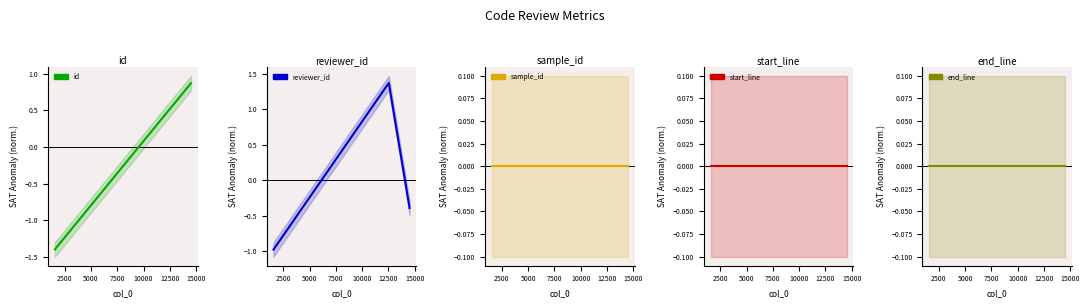

How many lines are shown in the chart?

5